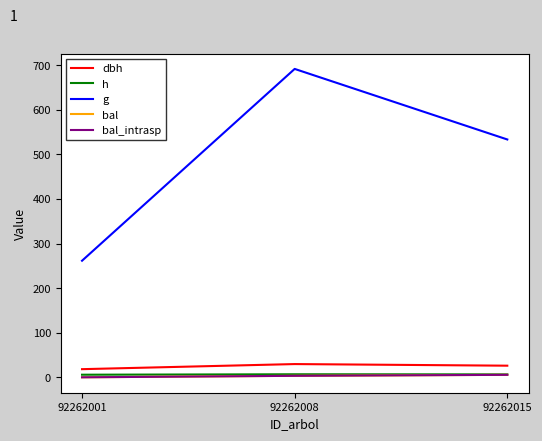

Does the chart have visible grid lines?

No